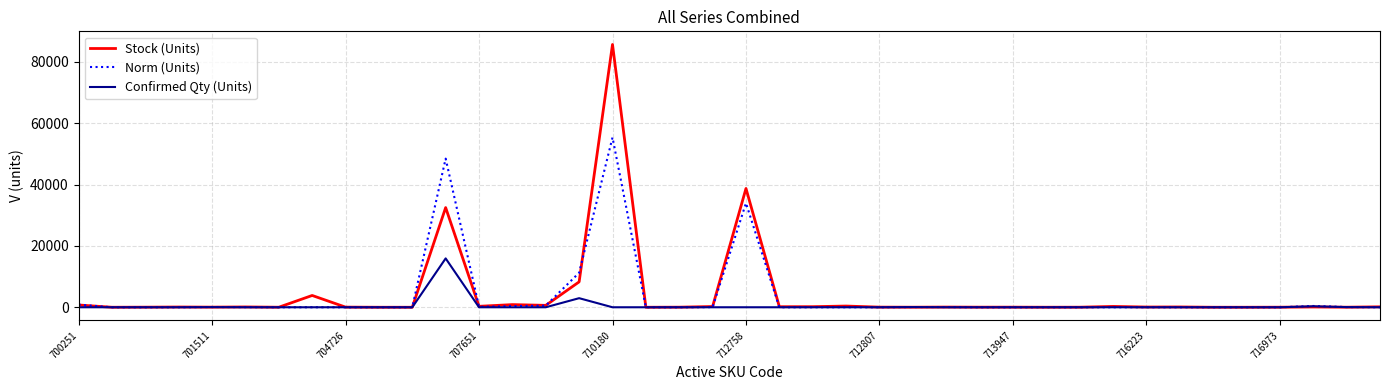

What is the difference between the maximum and minimum values in the Confirmed Qty (Units) series?

15920